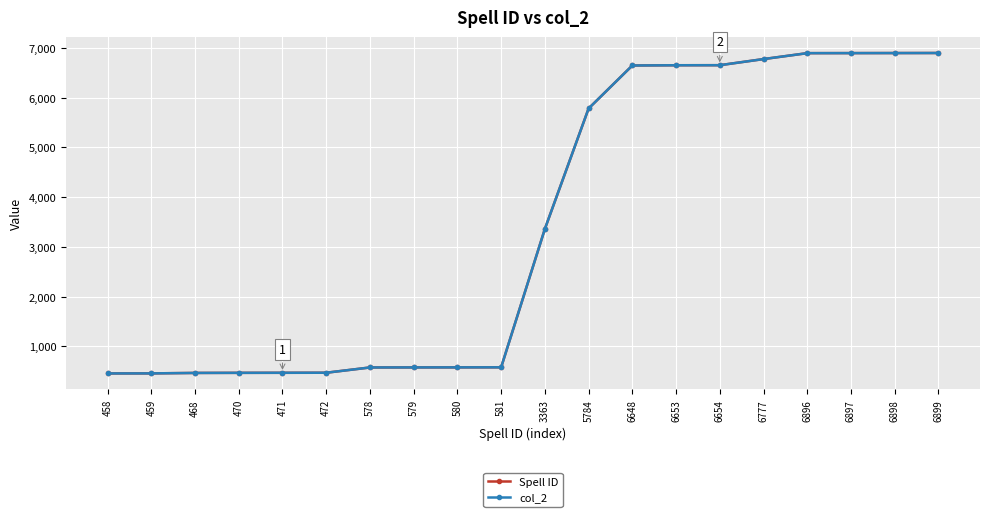

What is the total value across all series at 459?

918